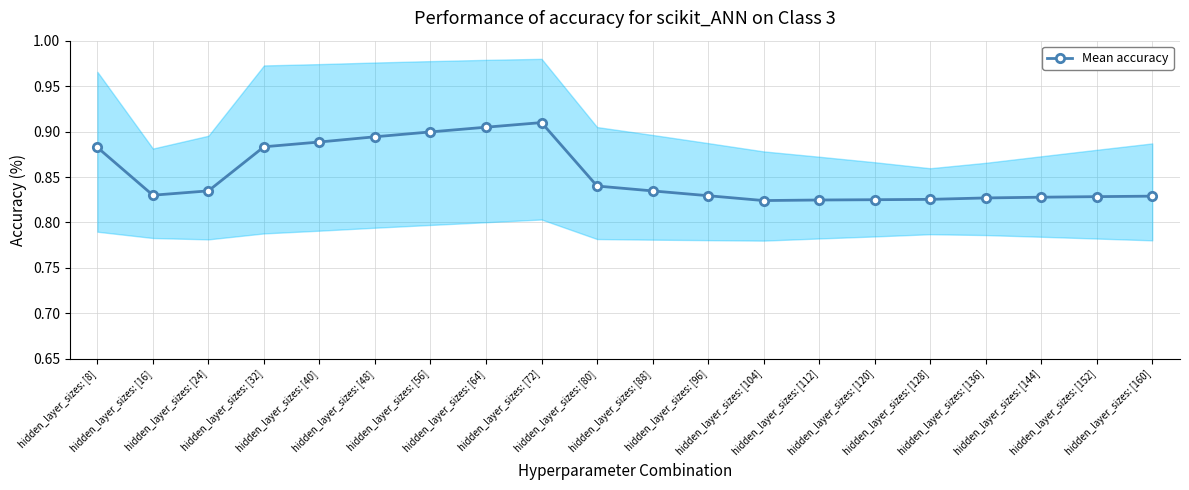

How many lines are shown in the chart?

1